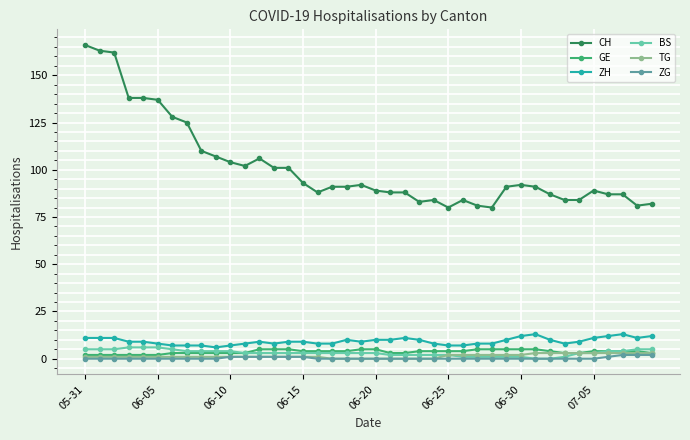

True or false: CH and GE cross at least once.

False